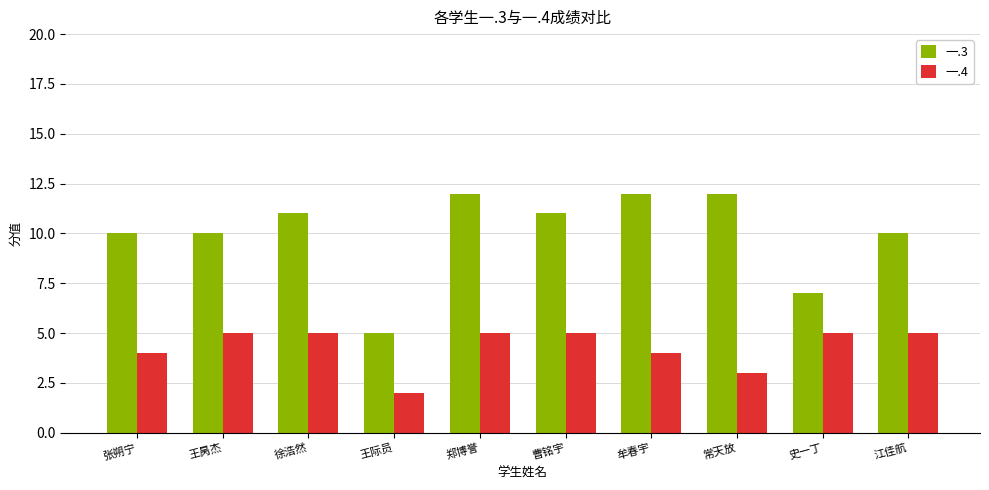

What is the value of the 一.3 bar at the 2nd from the left?

10